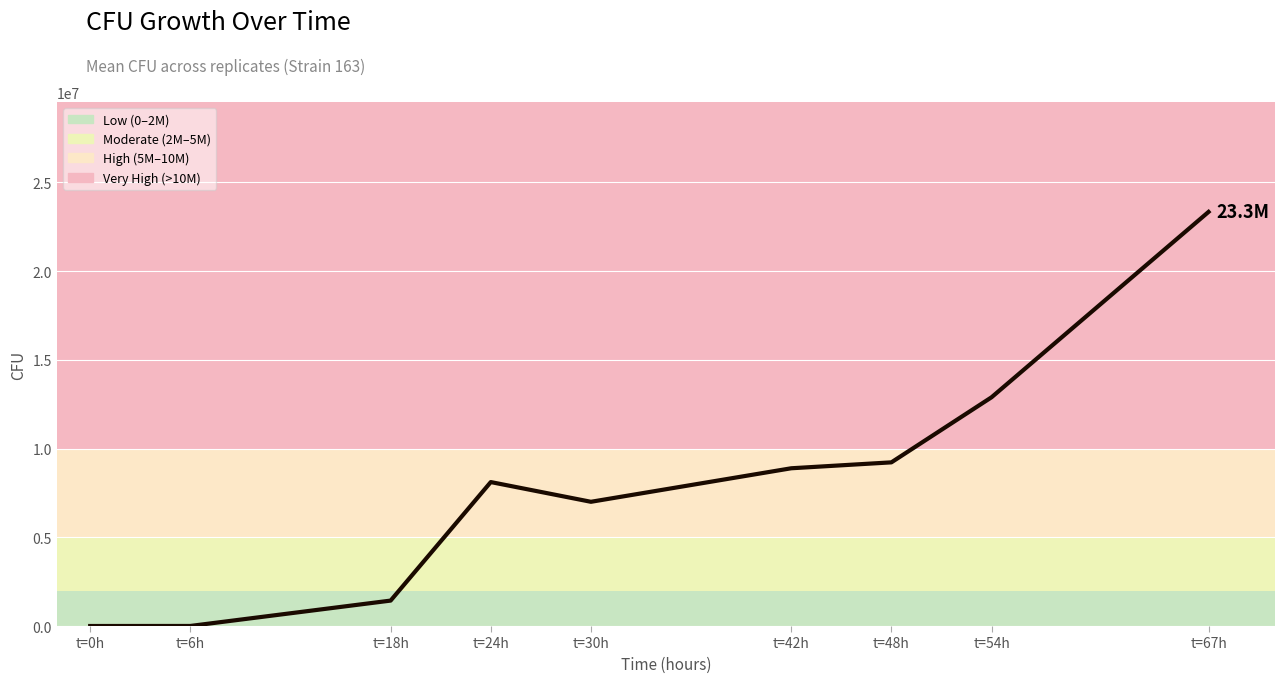

Does the chart have visible grid lines?

Yes